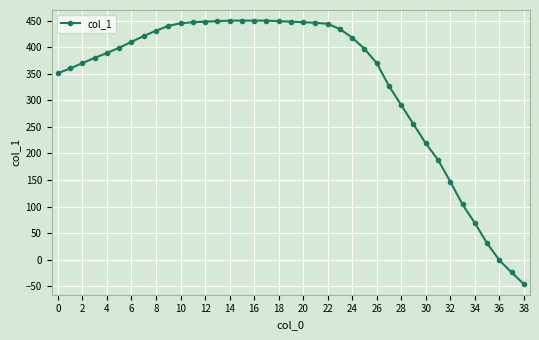

What is the value of the 14th point from the left?

449